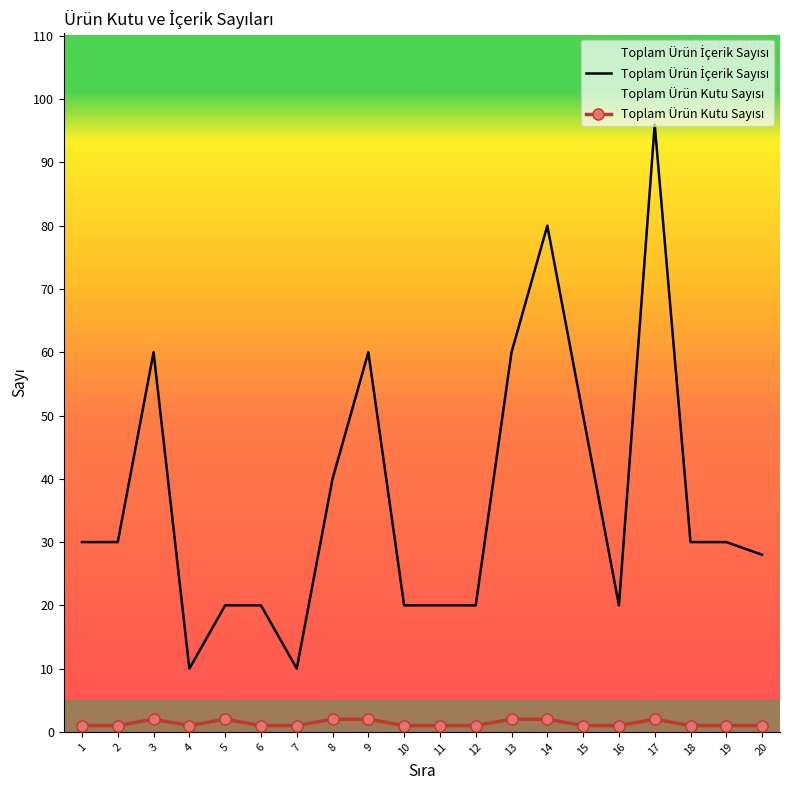

What is the difference between the maximum and minimum values in the Toplam Ürün İçerik Sayısı series?

86